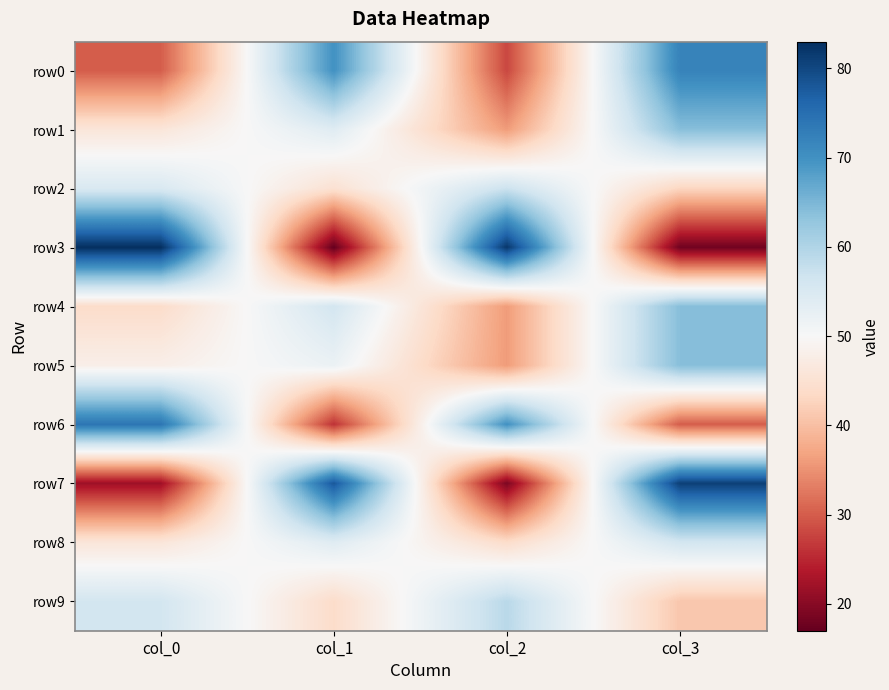

How many distinct data groups are displayed?

10